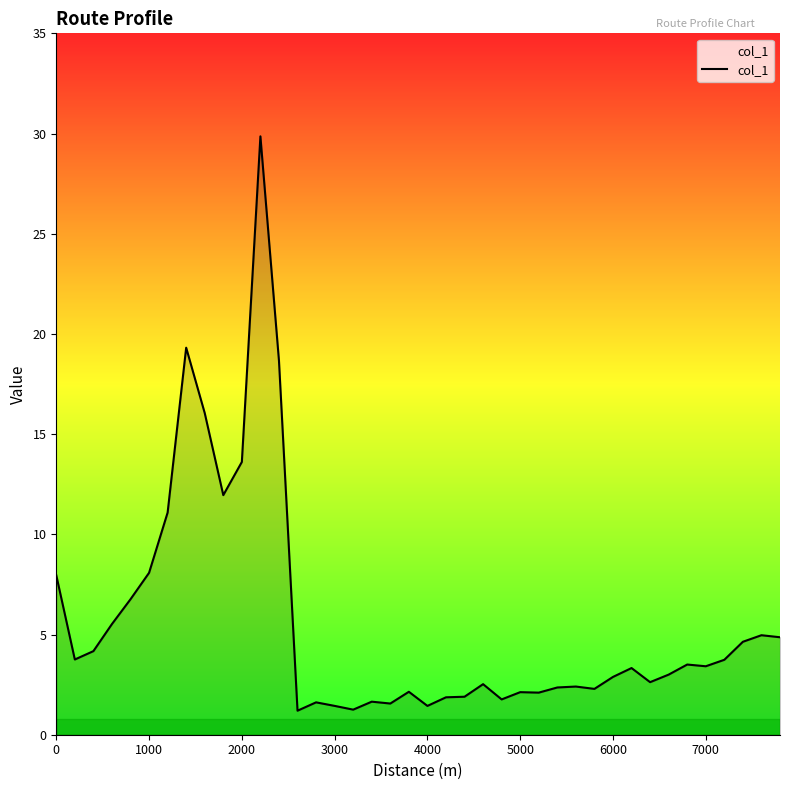

Does the chart display data point markers on the line(s)?

No